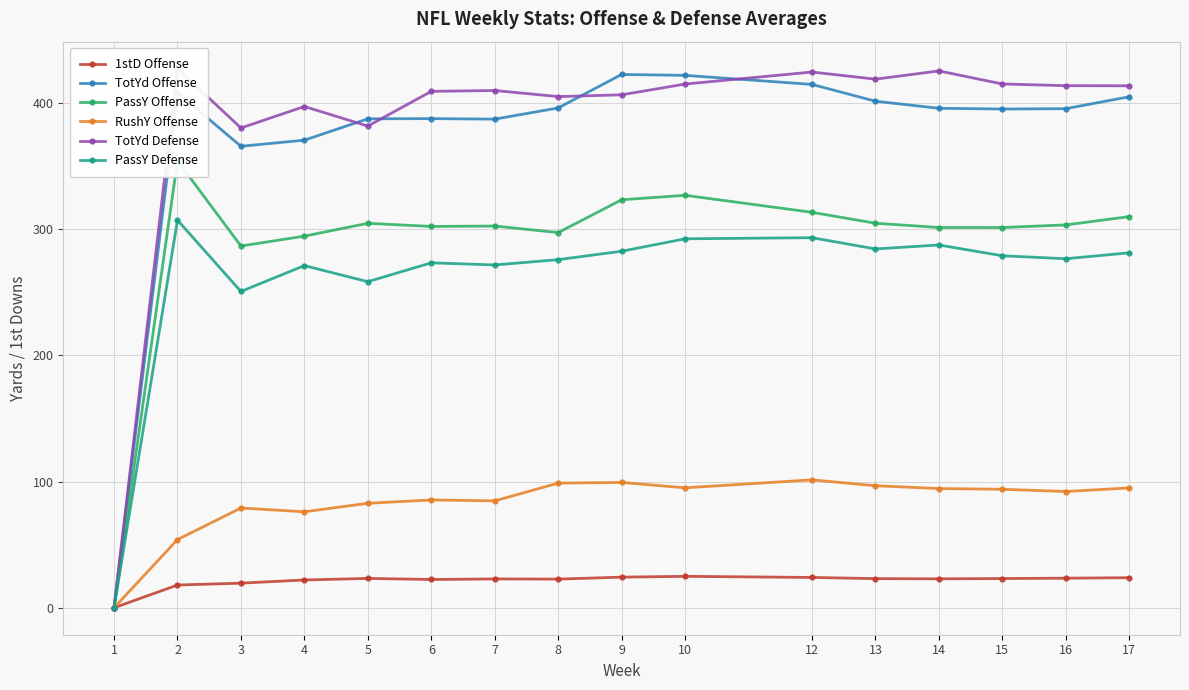

Is it true that TotYd Offense equals 422.4 at 9?

True